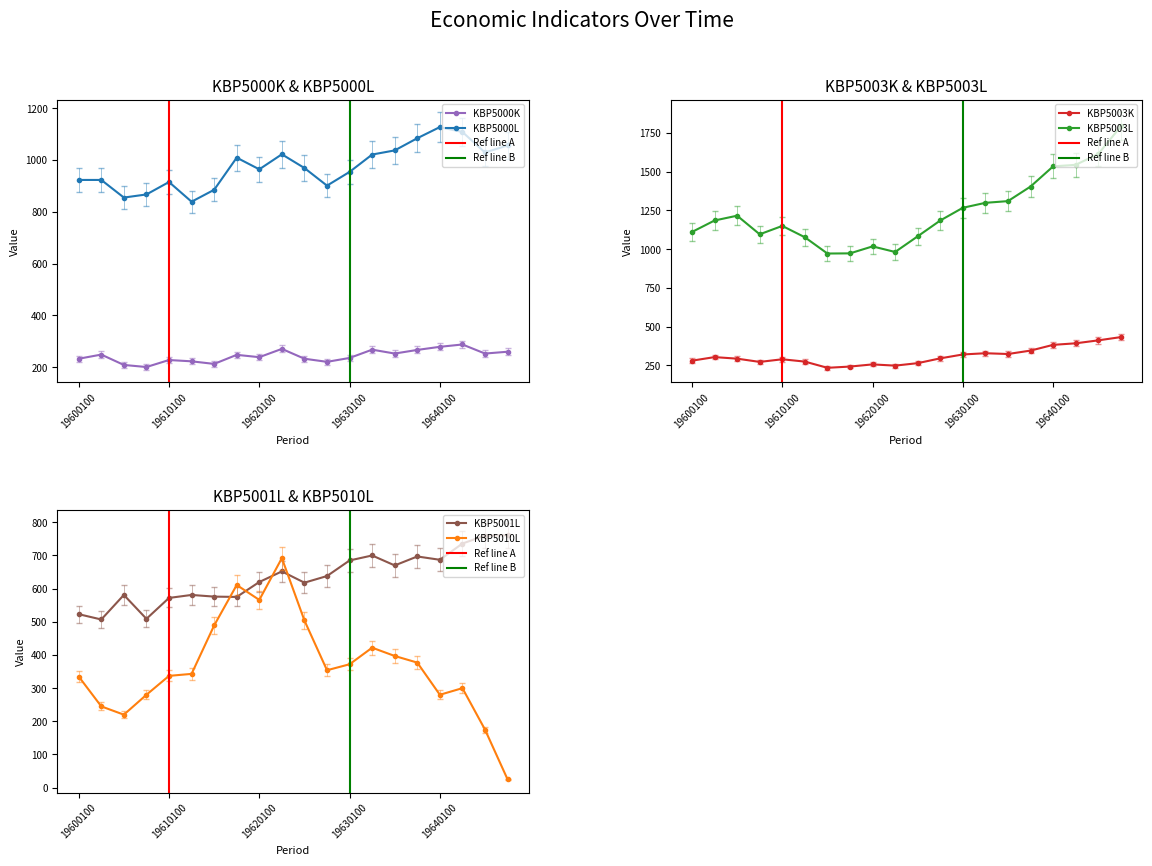

What is the sum of all KBP5010L values?

7324